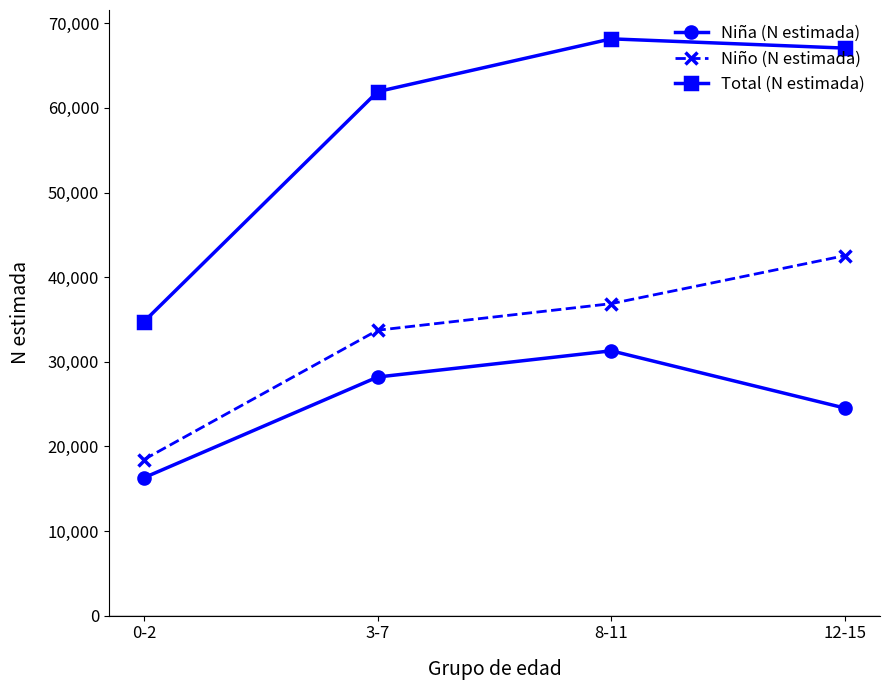

At which category is the sum across all series the highest?

8-11